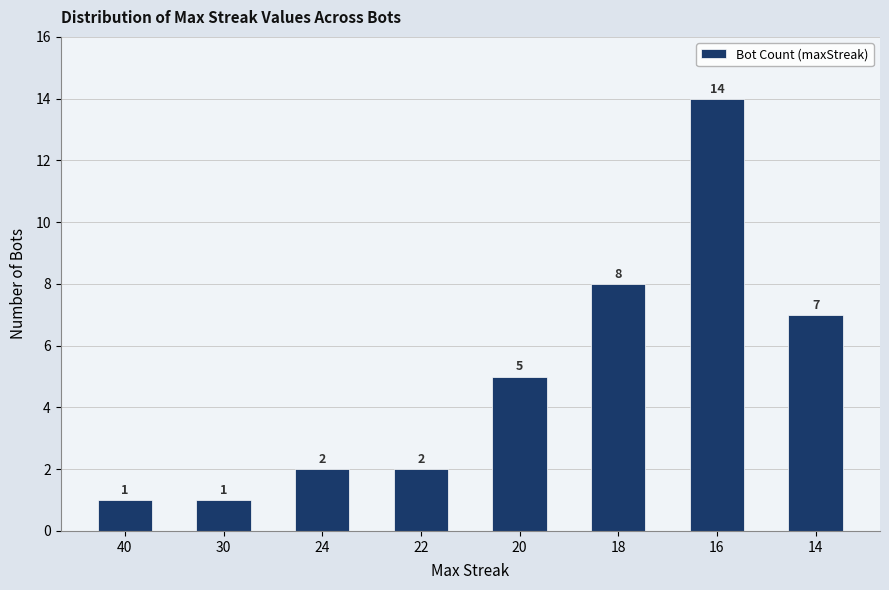

Reading left to right, list all the values displayed in this chart.

1	1	2	2	5	8	14	7